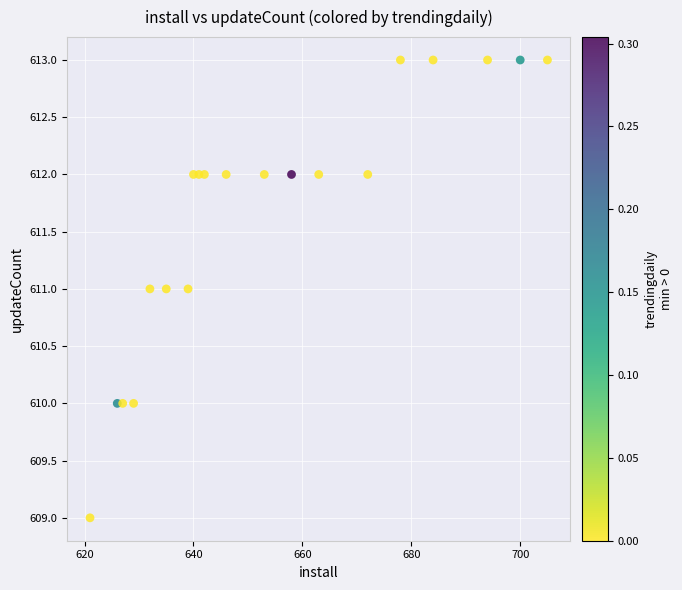

What is the range of Y values (max minus min)?

4